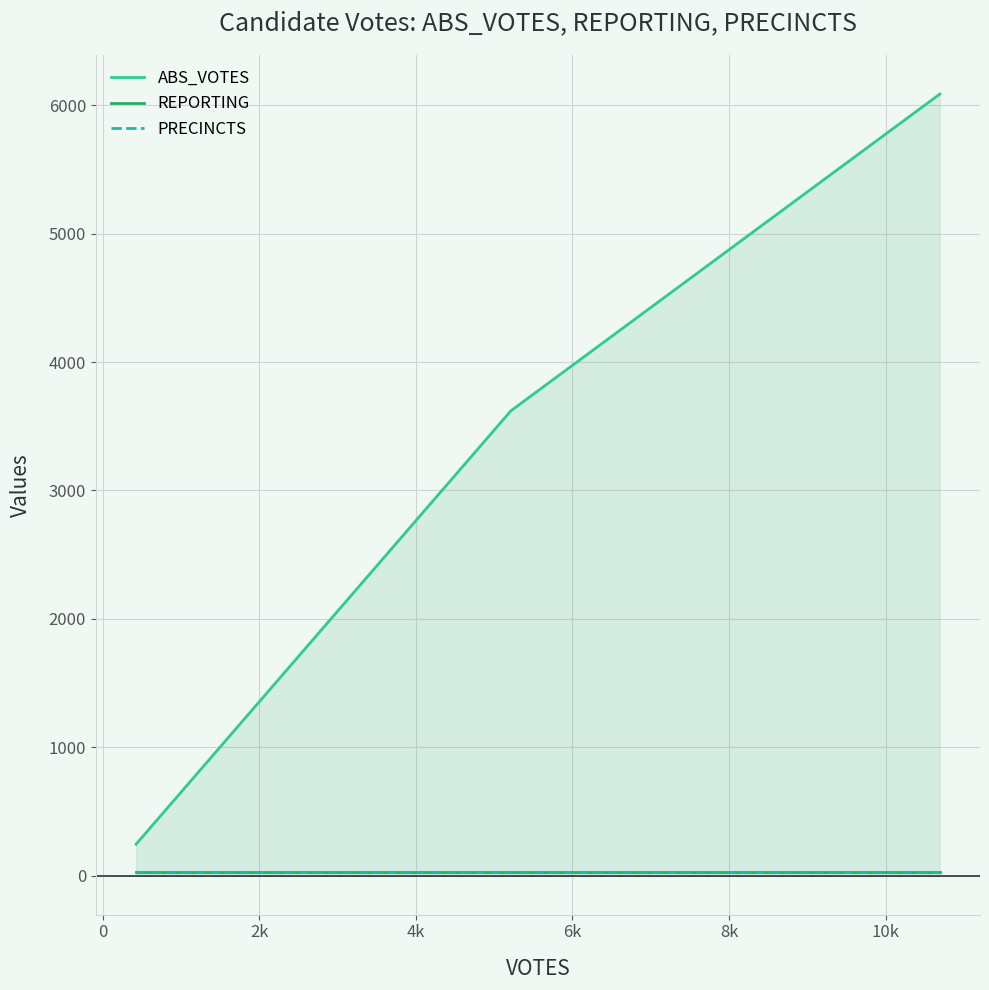

What are all the series names shown in the legend?

ABS_VOTES, REPORTING, PRECINCTS